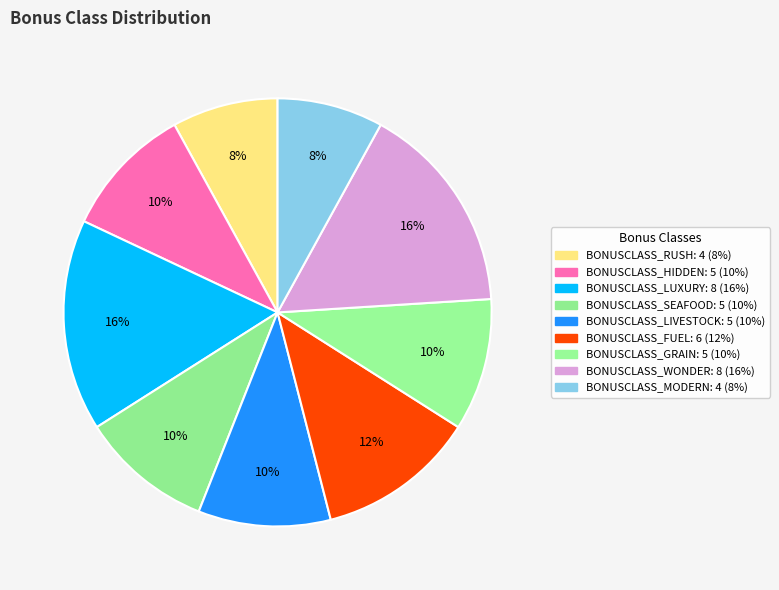

What is the ratio of the value at BONUSCLASS_MODERN to the value at BONUSCLASS_RUSH?

1.0